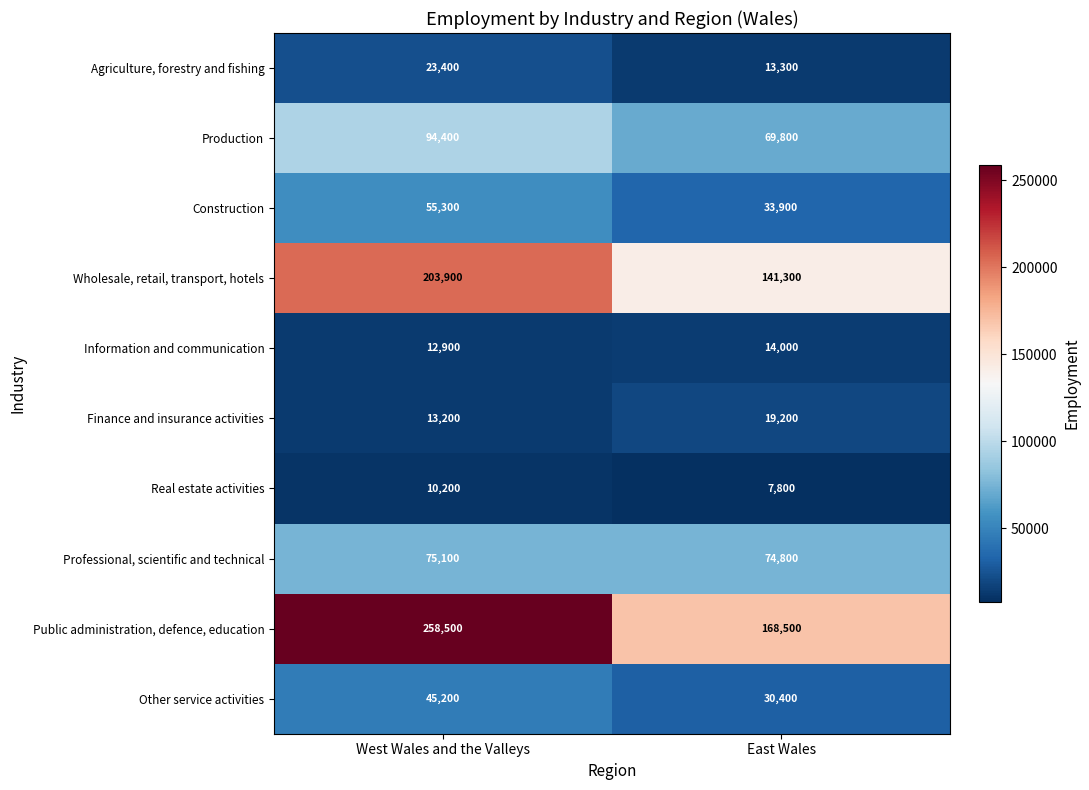

At which label does Construction reach its peak?

West Wales and the Valleys